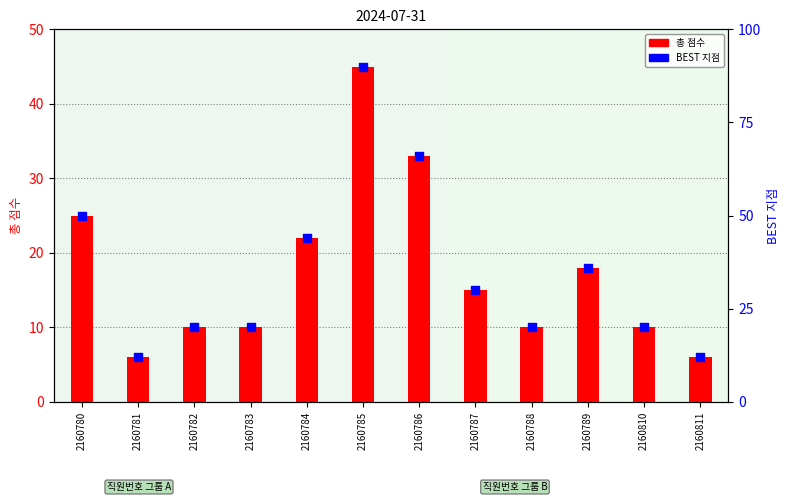

Which series has the largest total across all categories?

BEST 지점